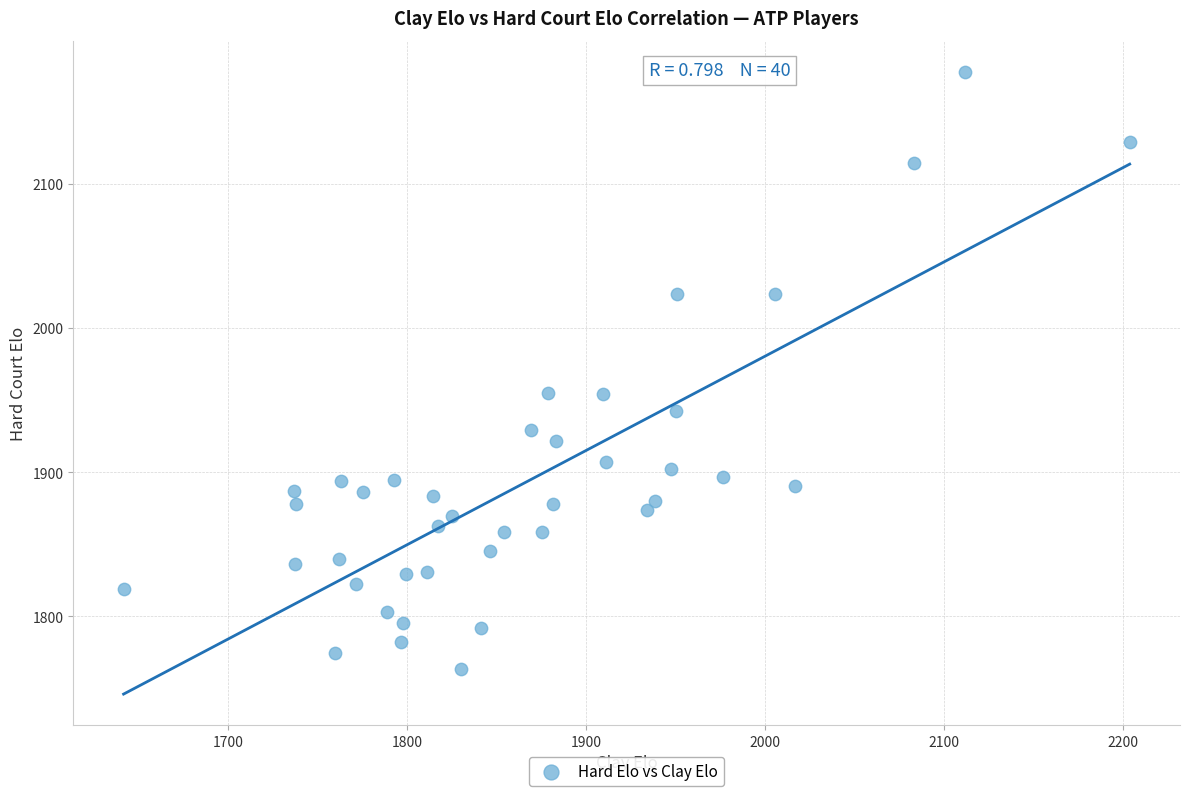

What is the range of Y values (max minus min)?

414.4